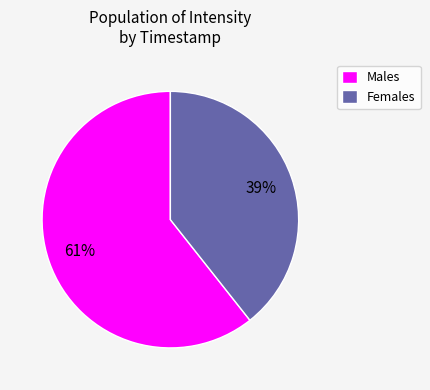

How many slices are in this pie chart?

2